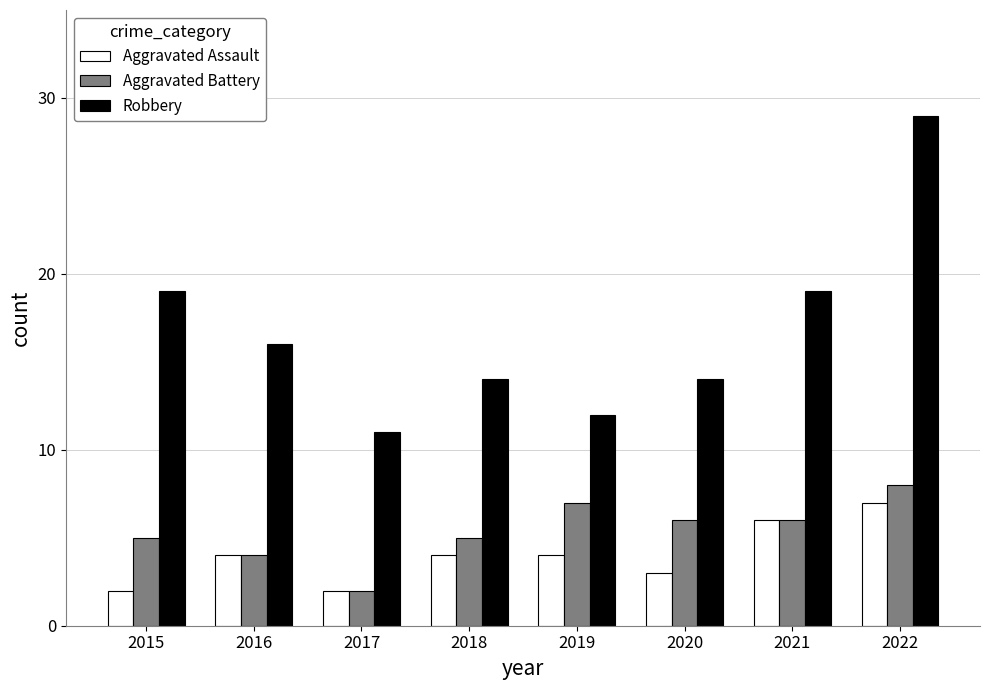

What is the difference between the maximum and minimum values in the Robbery series?

18